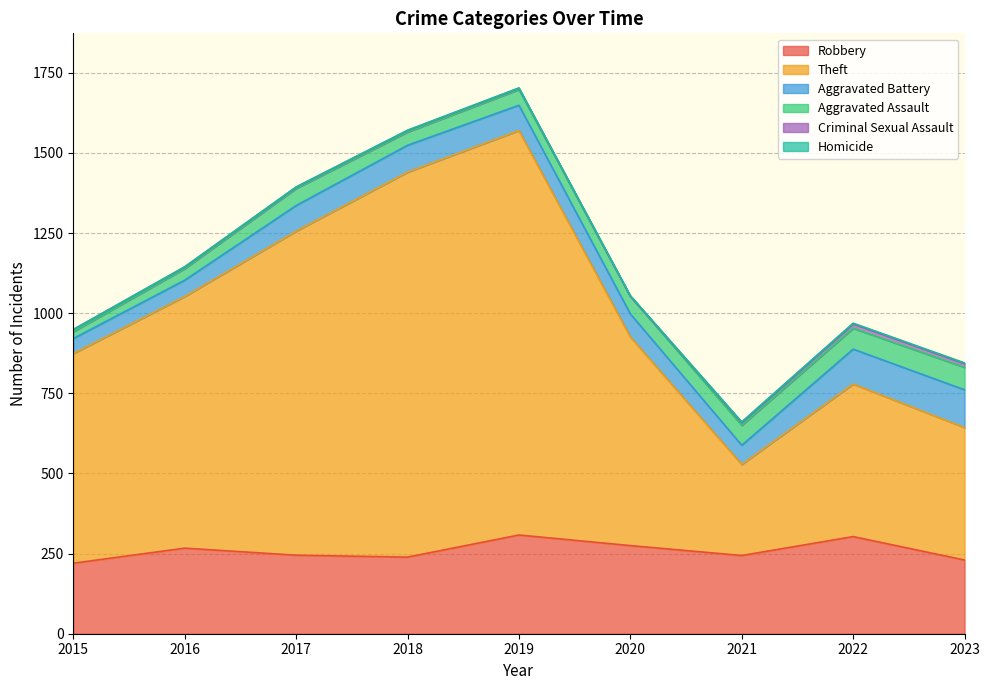

What is the difference between the maximum and minimum values in the Robbery series?

88